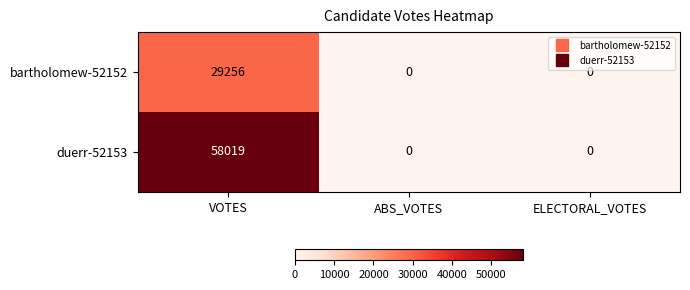

The value of bartholomew-52152 at VOTES is 42364. True or false?

False